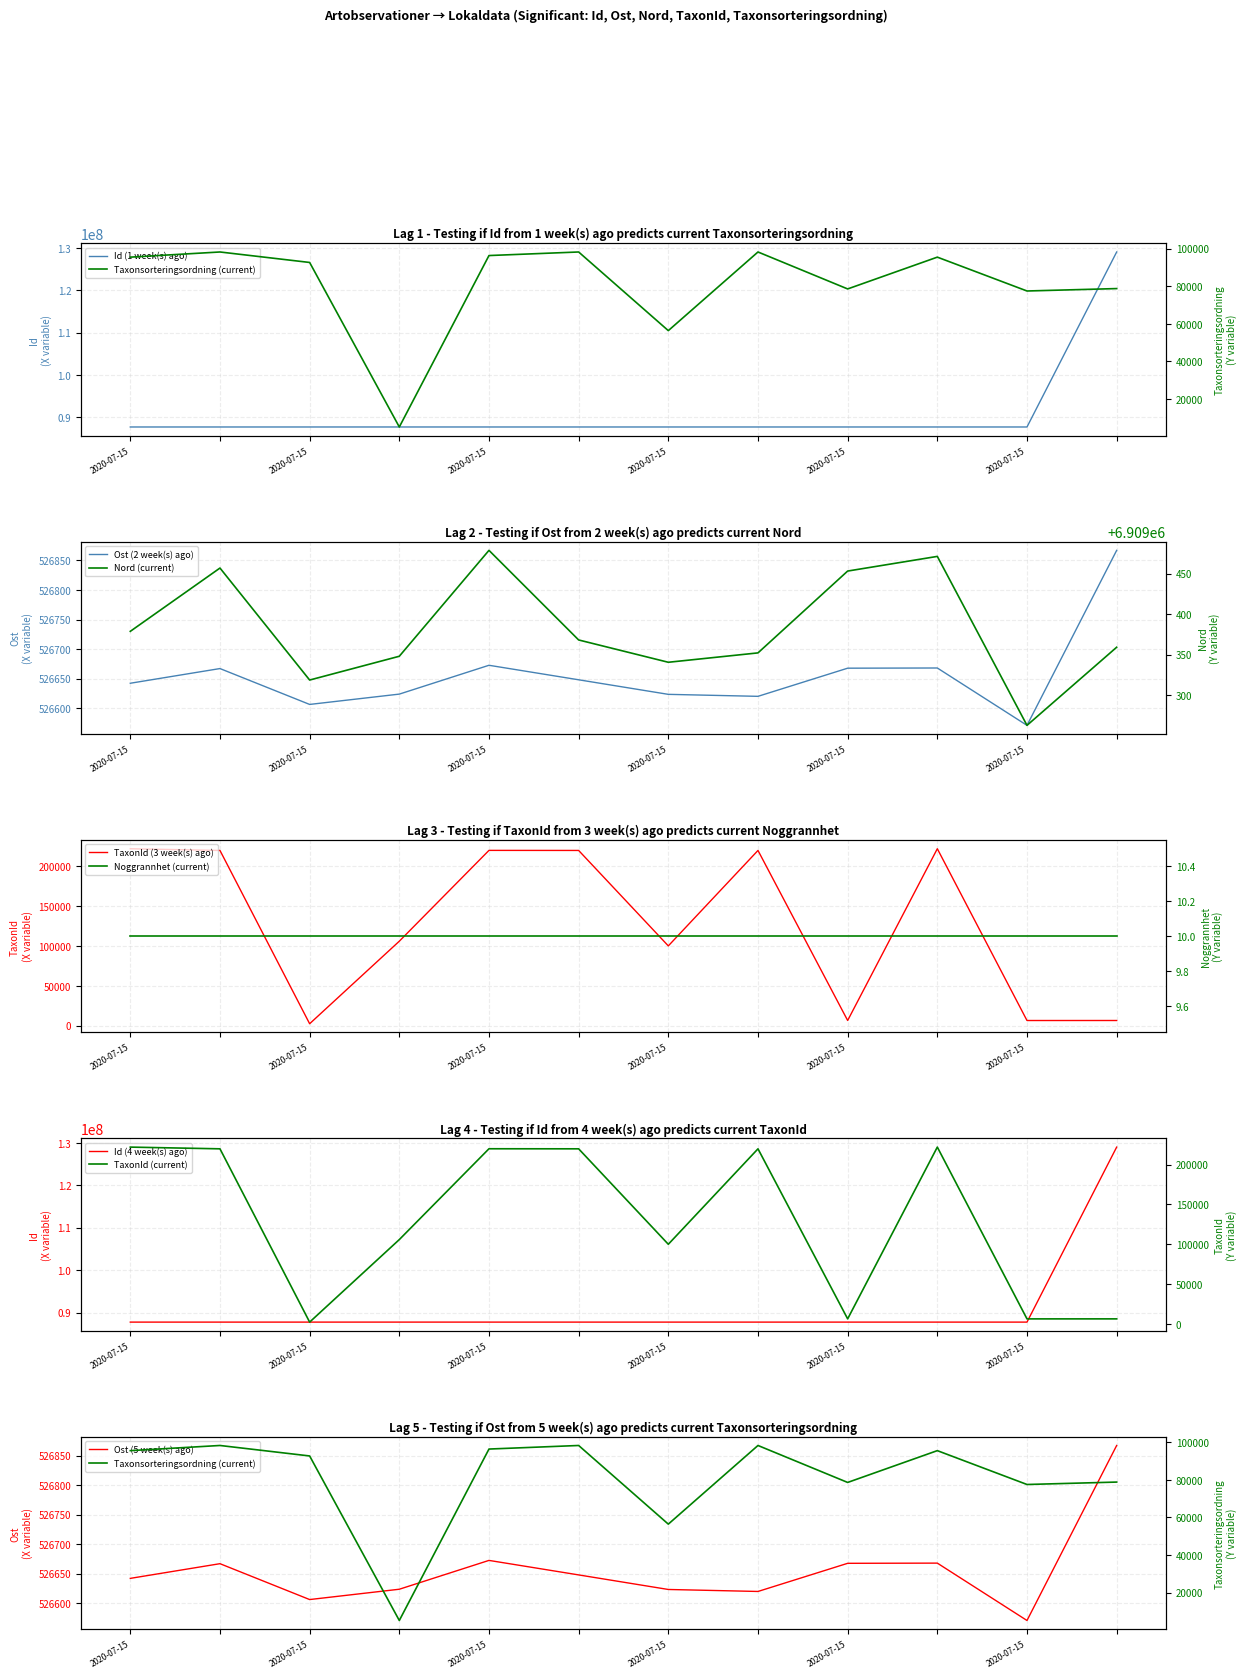

What is the label of the 9th point from the right?

2020-07-15